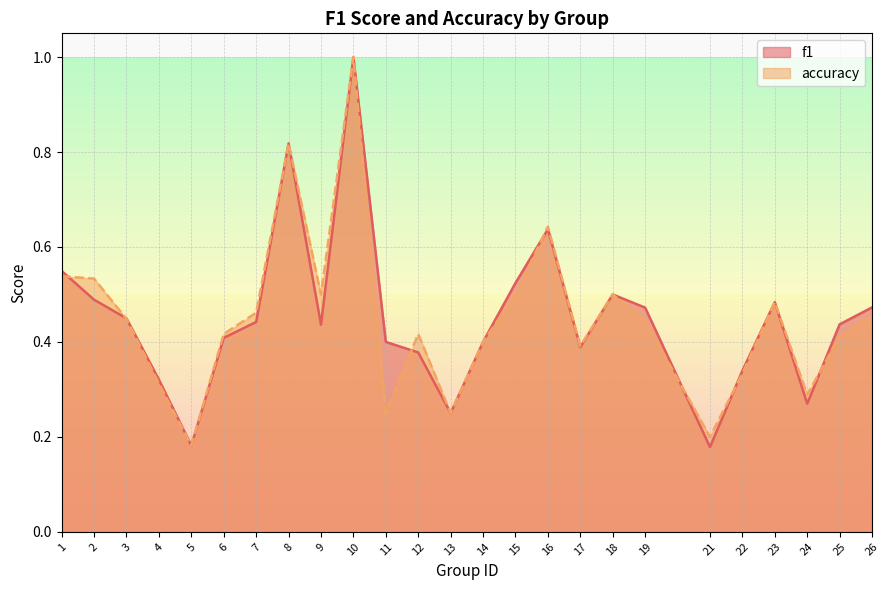

What is the value of the f1 point at the 18th from the left?

0.5